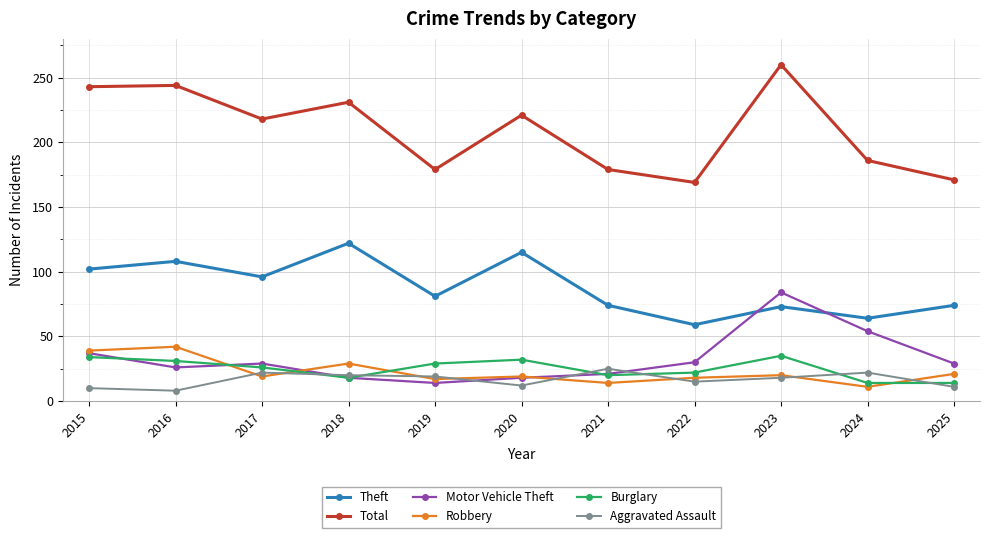

How many data points in Total are less than 218?

5